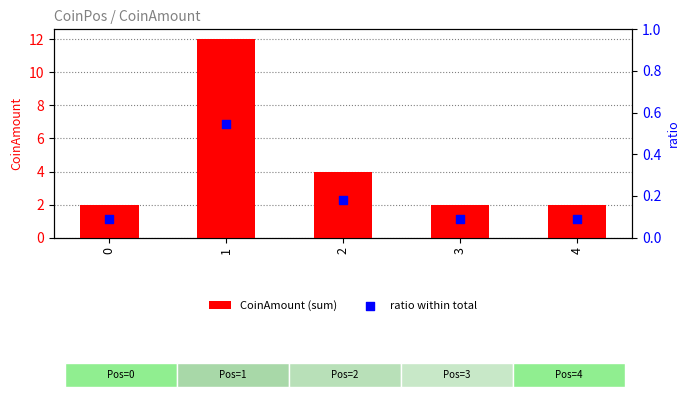

Is the value of ratio within total at 3 greater than the value of CoinAmount (sum) at 0?

No